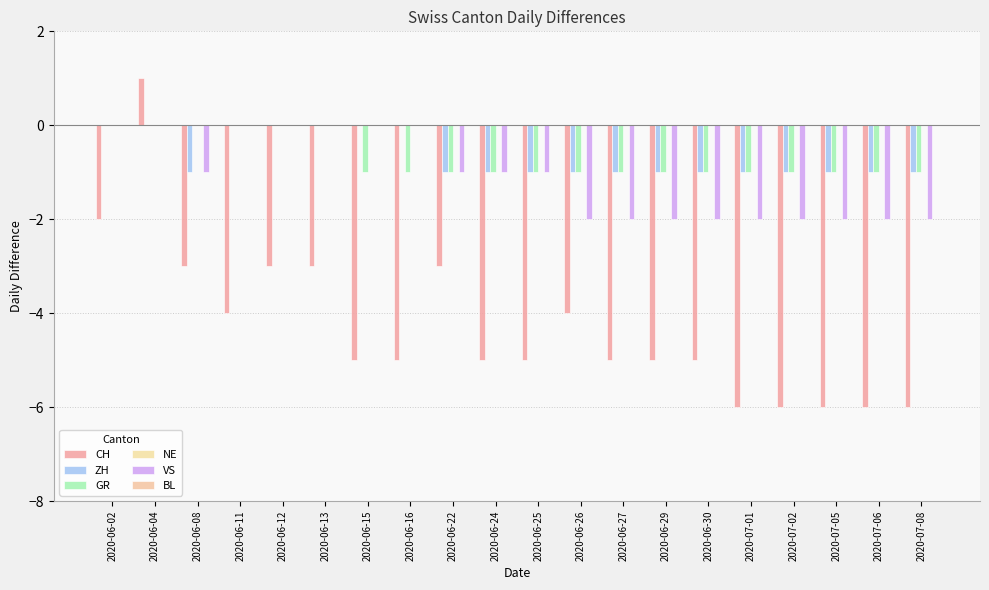

List the series in order of their peak value, lowest first.

ZH, GR, NE, VS, BL, CH